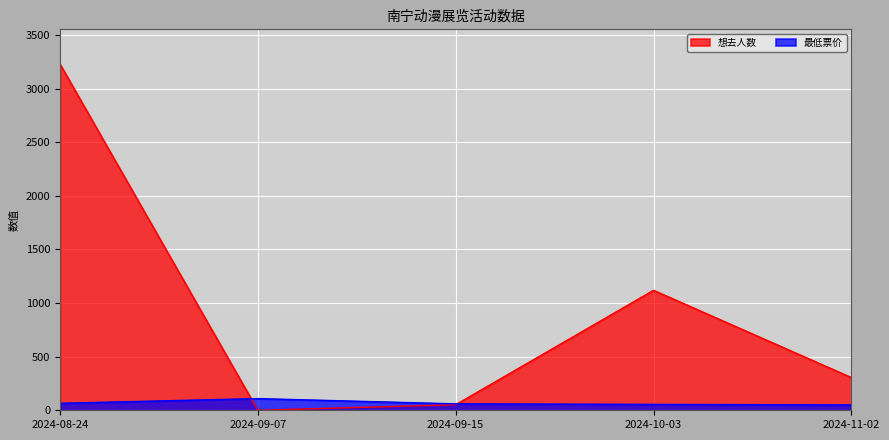

What is the sum of the 最低票价 values at 2024-11-02 and 2024-08-24?

115